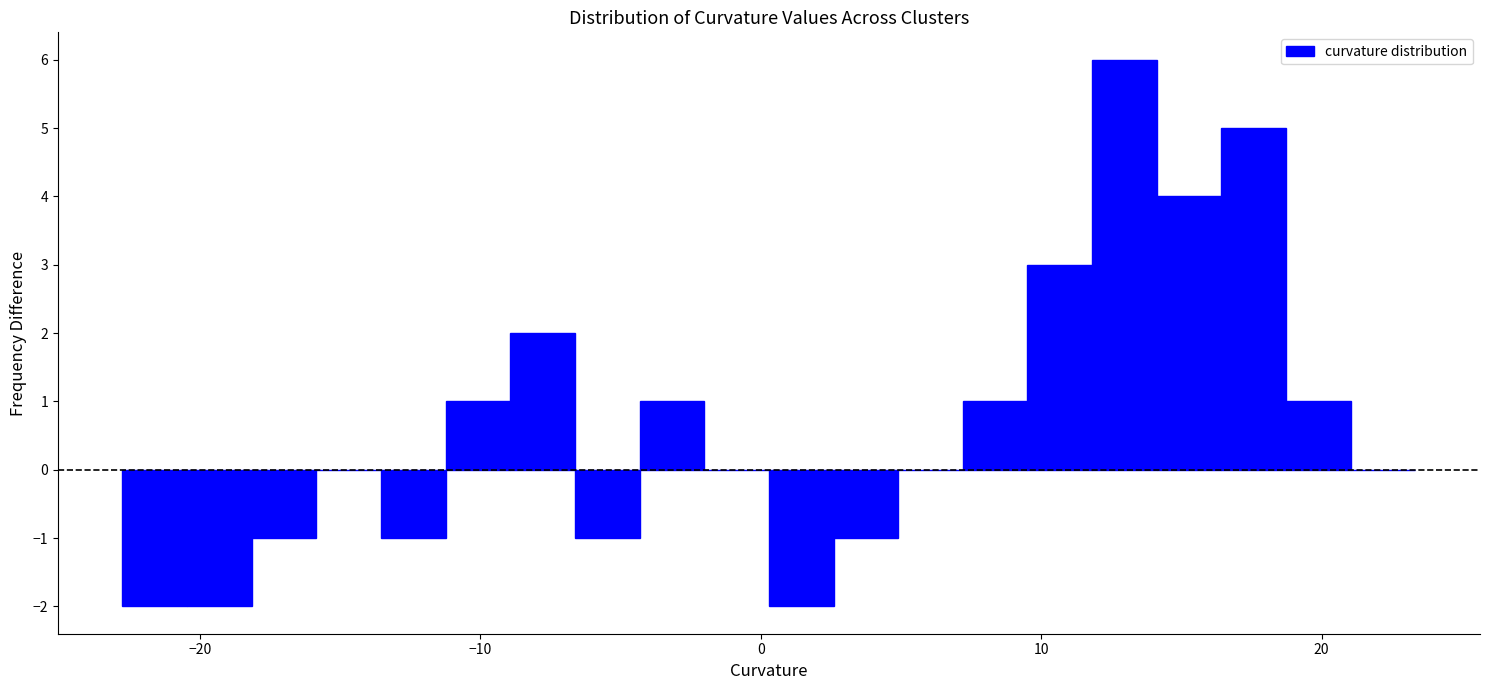

Around what value on the x-axis is the tallest bar? Give the approximate position of its centre, as read against the axis.

13